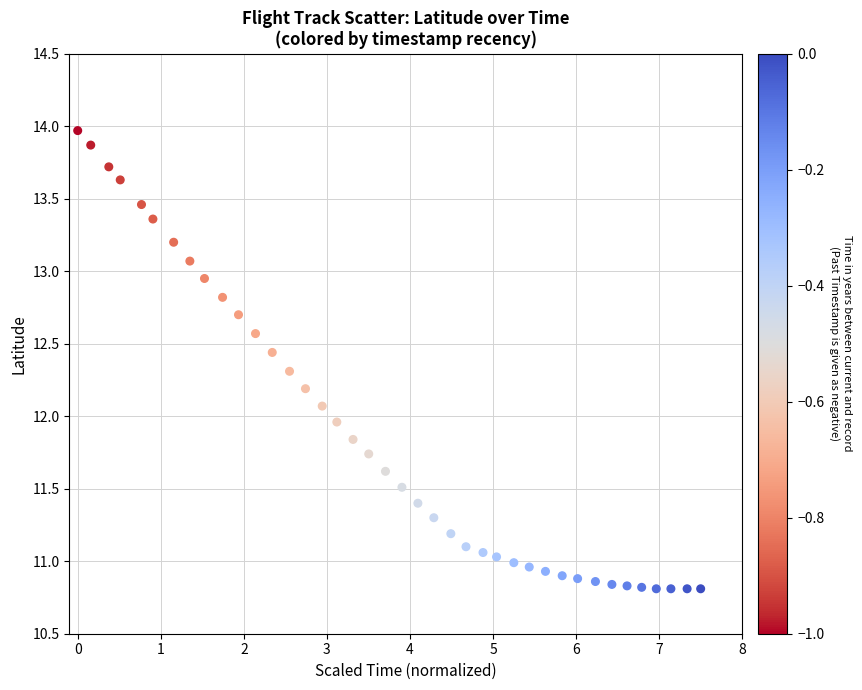

What is the range of Y values (max minus min)?

3.2